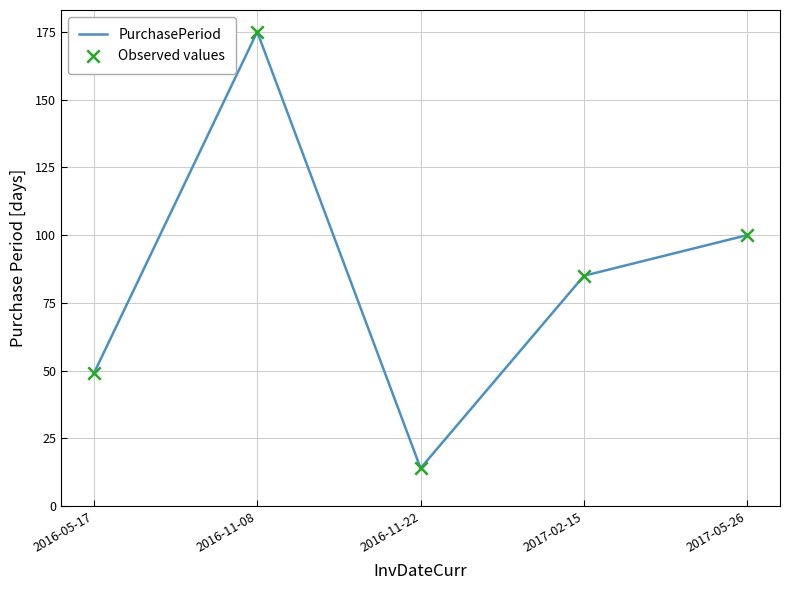

The chart shows a value of 20 at 2017-02-15. True or false?

False